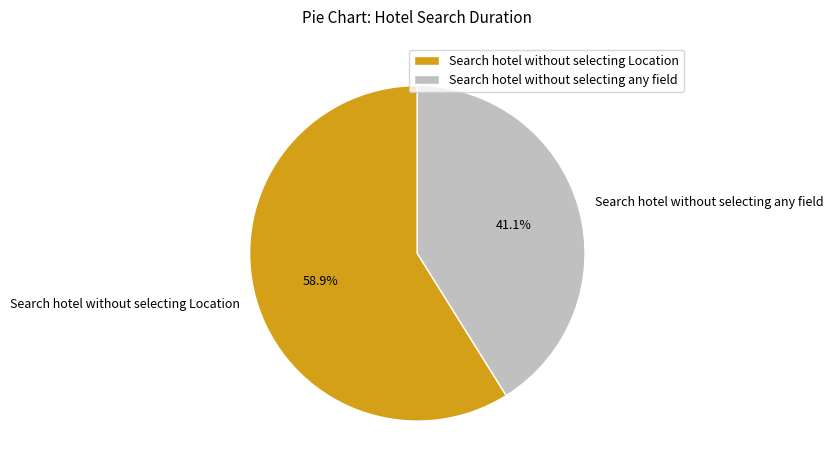

To the nearest percent, what is the difference between the largest and smallest slice percentages?

18%